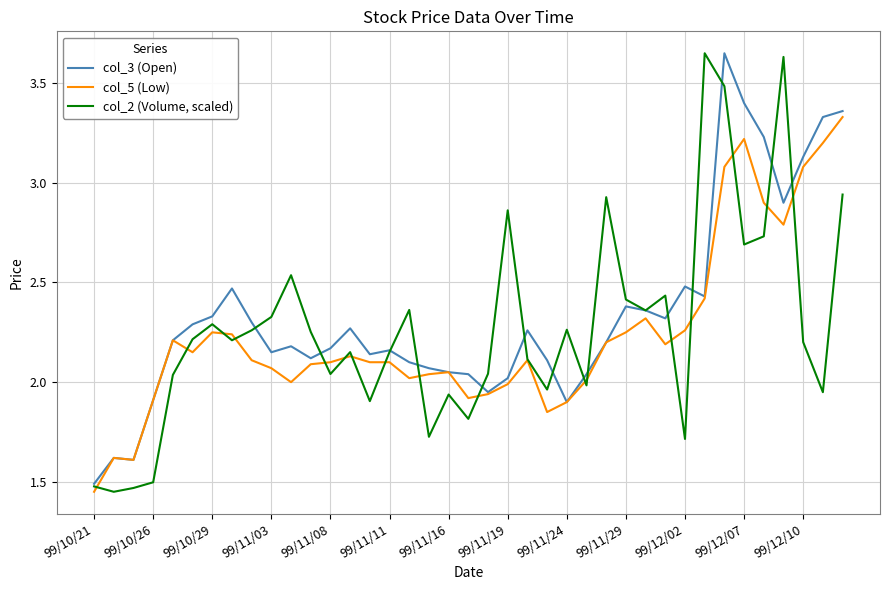

Rank the series by their average value, from highest to lowest.

col_3 (Open), col_2 (Volume, scaled), col_5 (Low)